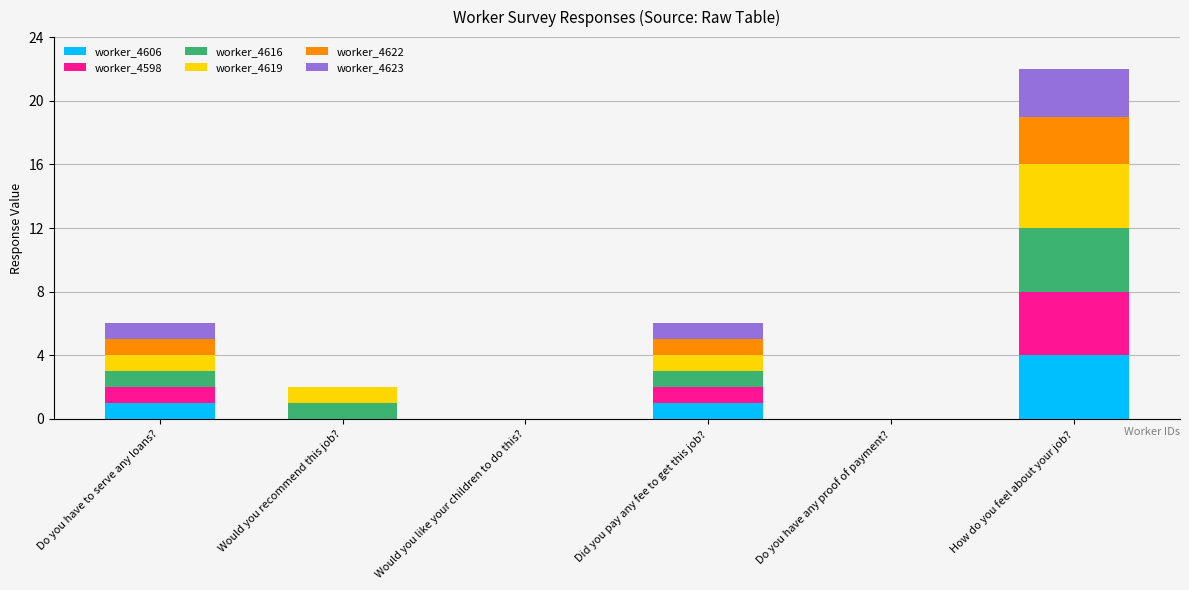

At which category is the sum across all series the highest?

How do you feel about your job?